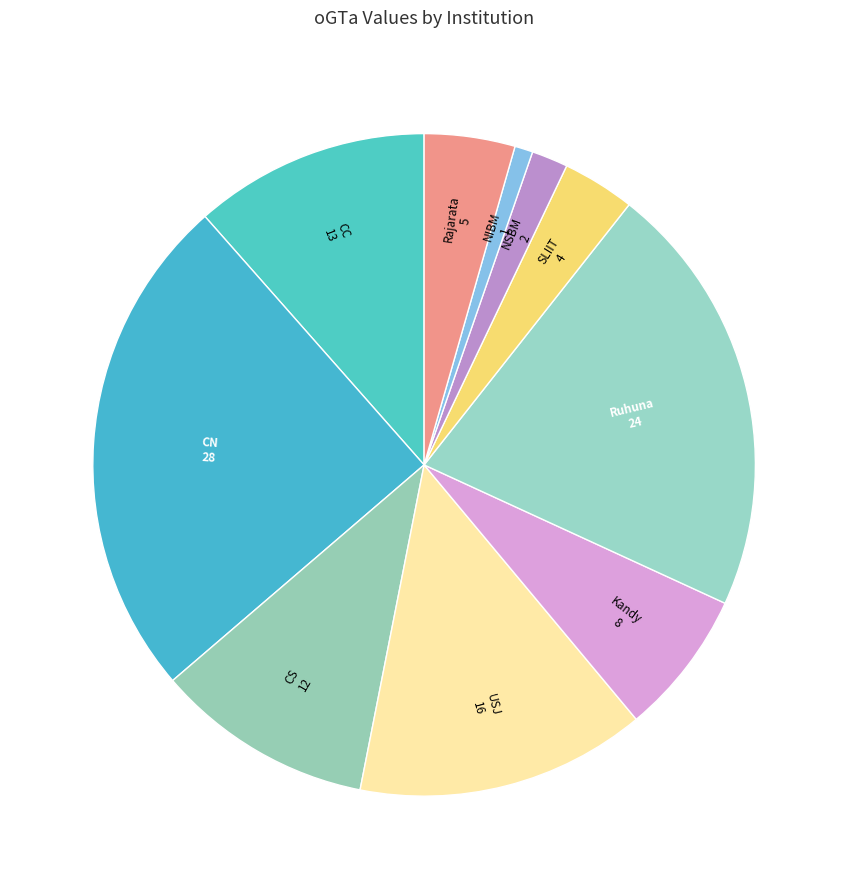

To the nearest percent, what is the difference between the largest and smallest slice percentages?

24%